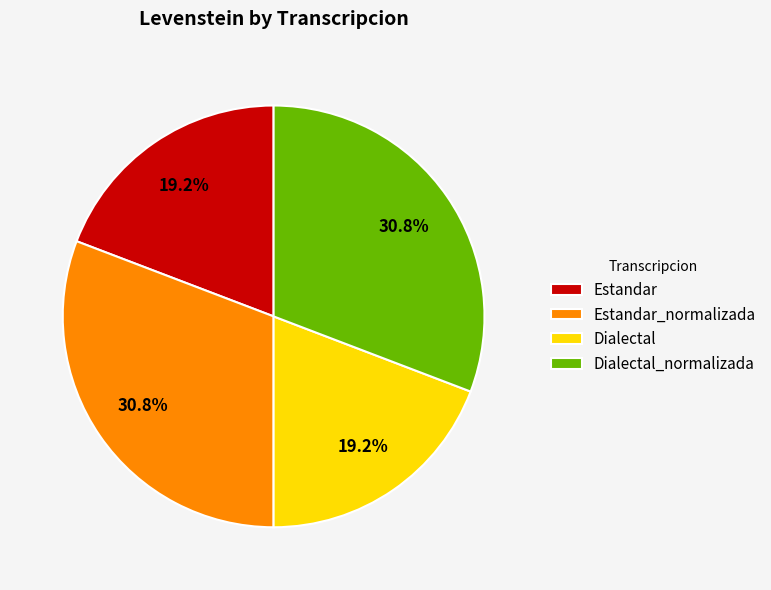

How much of the chart is everything except Dialectal_normalizada?

69.2%